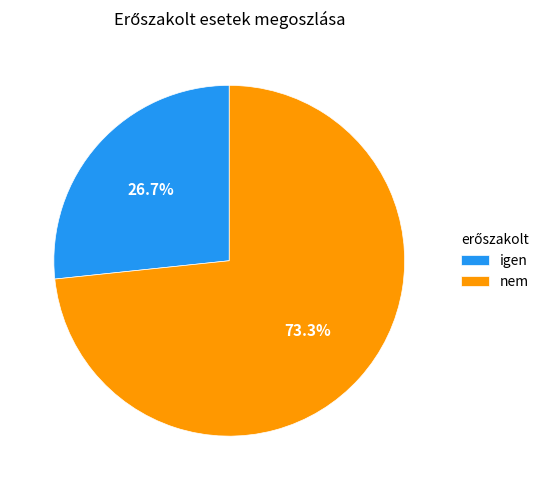

Which slice represents more than half of the pie?

nem